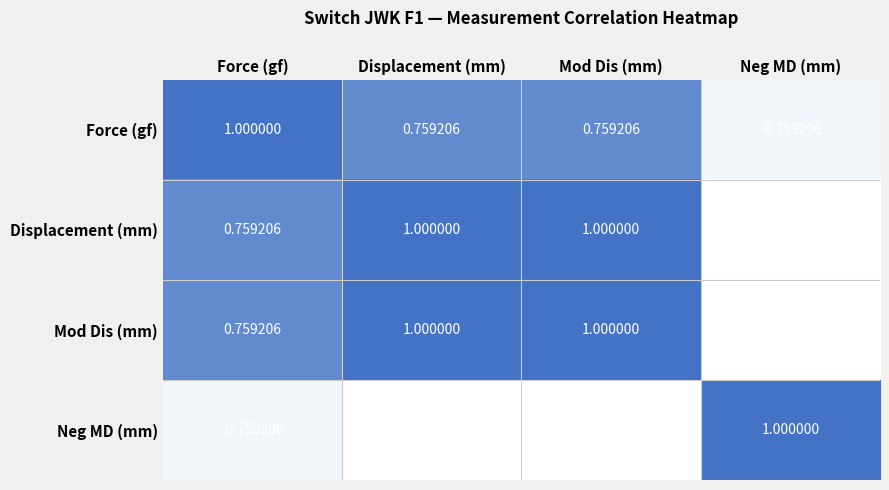

What is the minimum value shown in the chart?

-1.0